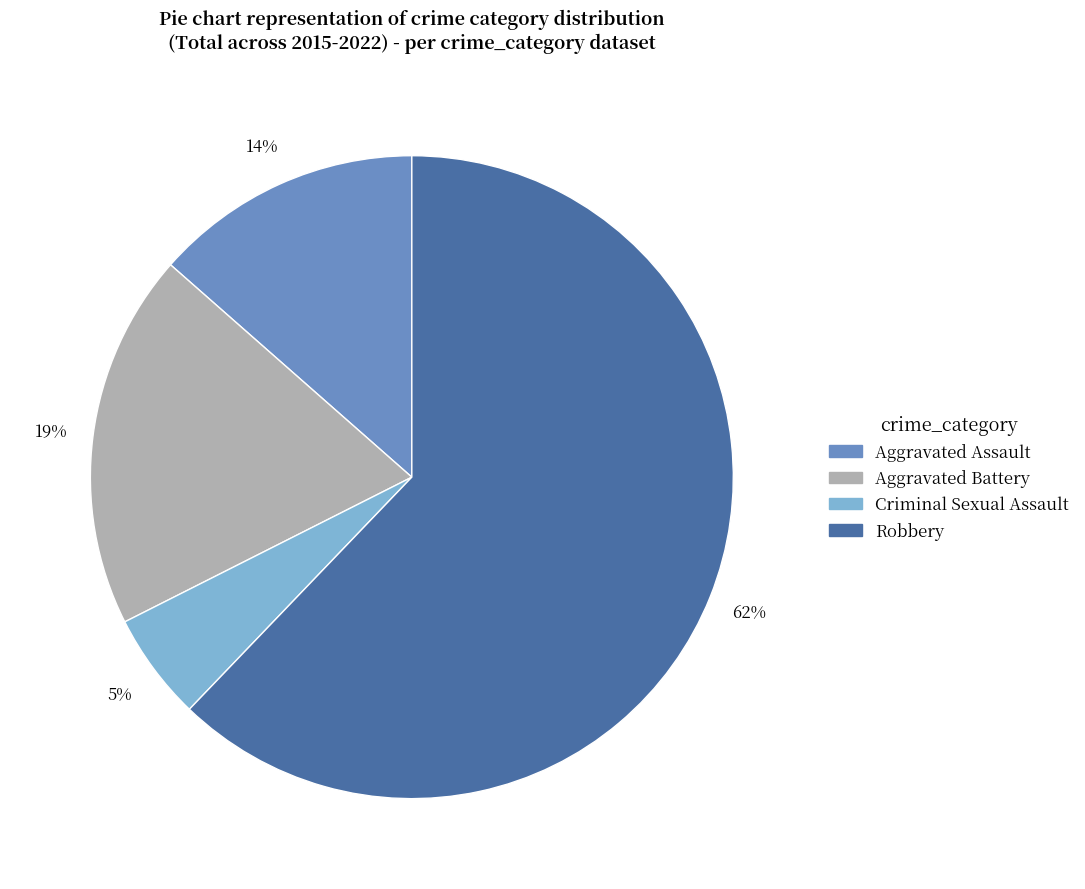

To the nearest percent, what is the difference between the Criminal Sexual Assault and Robbery slice percentages?

57%